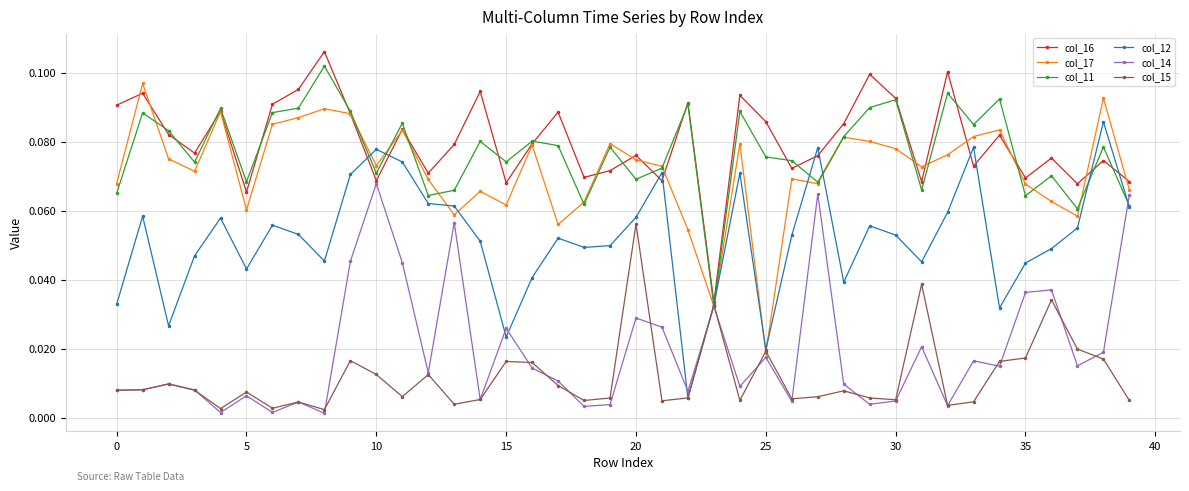

How many data points does each series have?

40